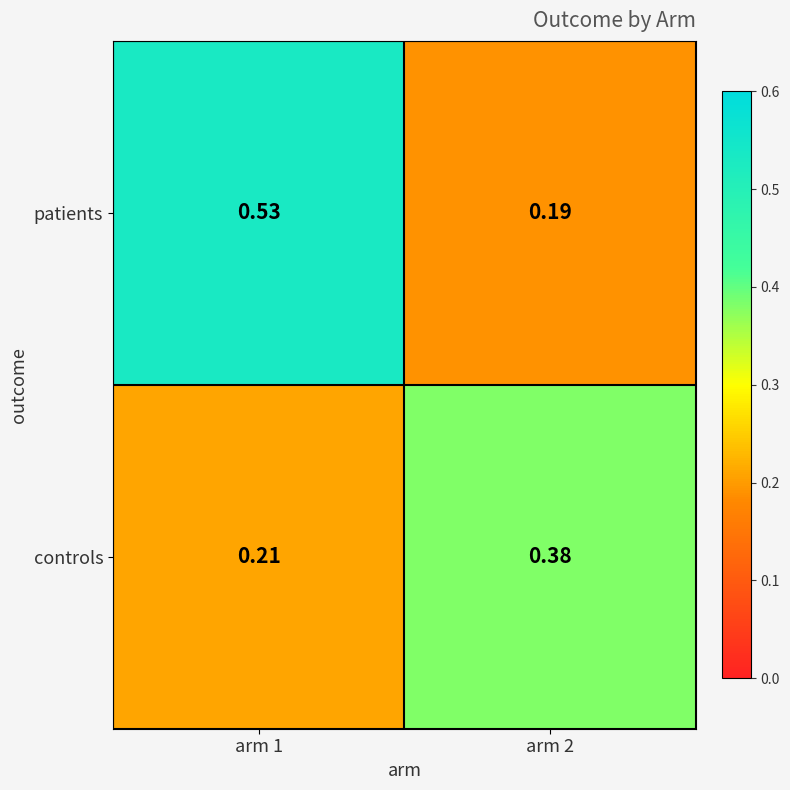

Which series has the largest total across all categories?

patients